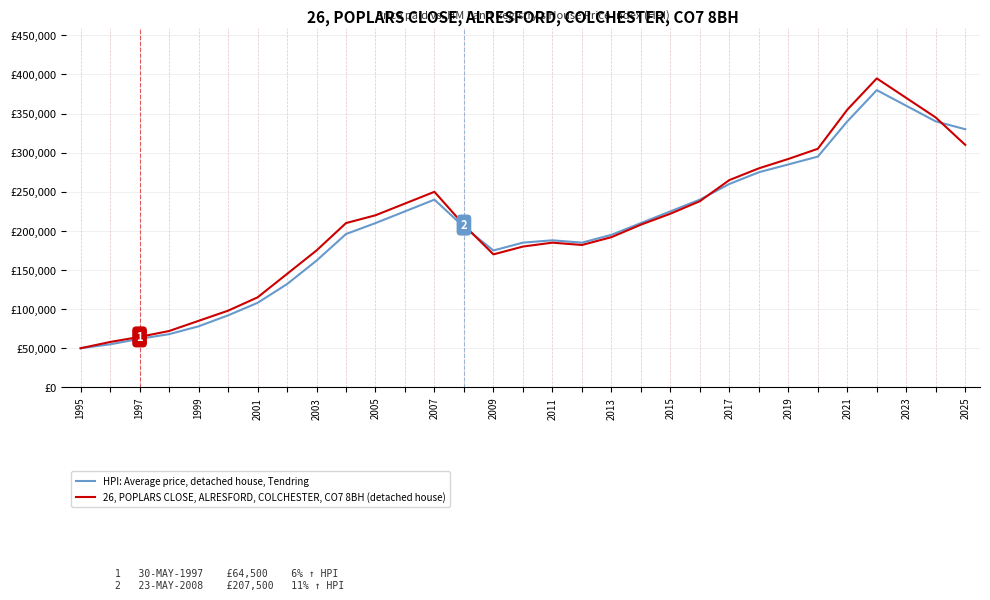

What are all the series names shown in the legend?

HPI: Average price, detached house, Tendring, 26, POPLARS CLOSE, ALRESFORD, COLCHESTER, CO7 8BH (detached house)